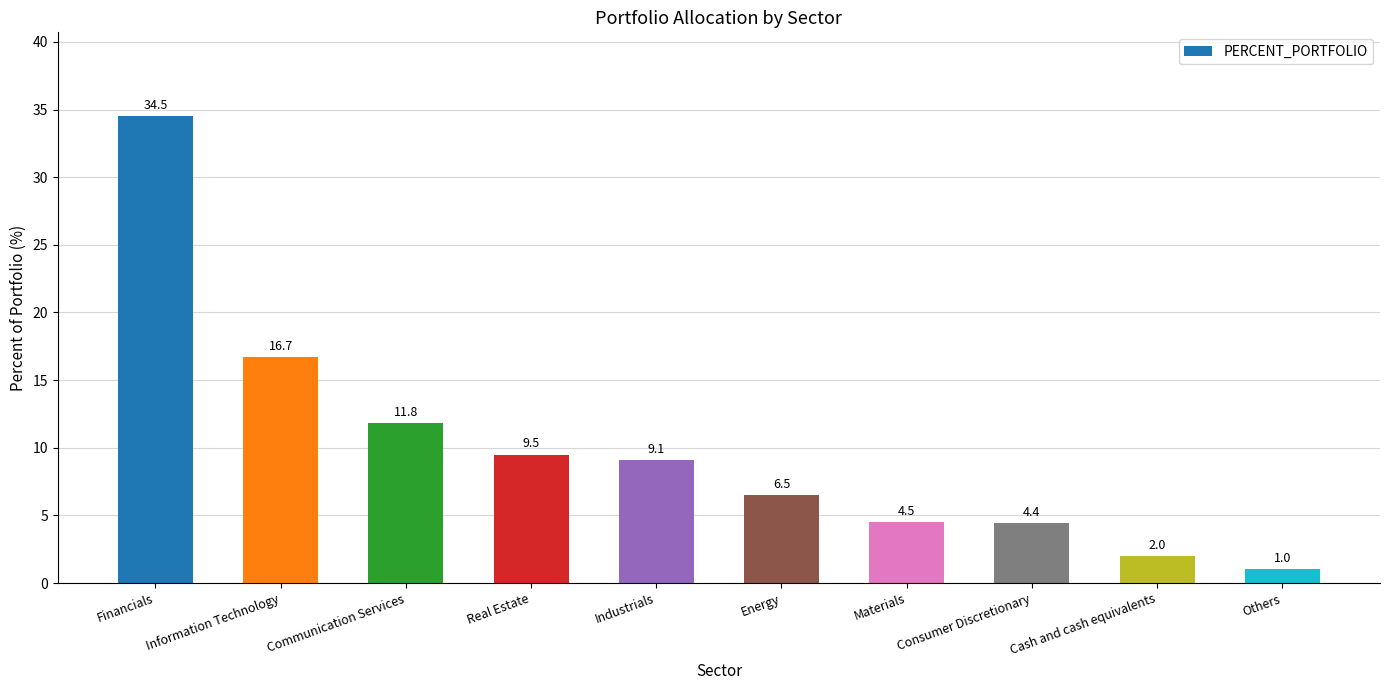

What is the label of the 5th bar from the right?

Energy